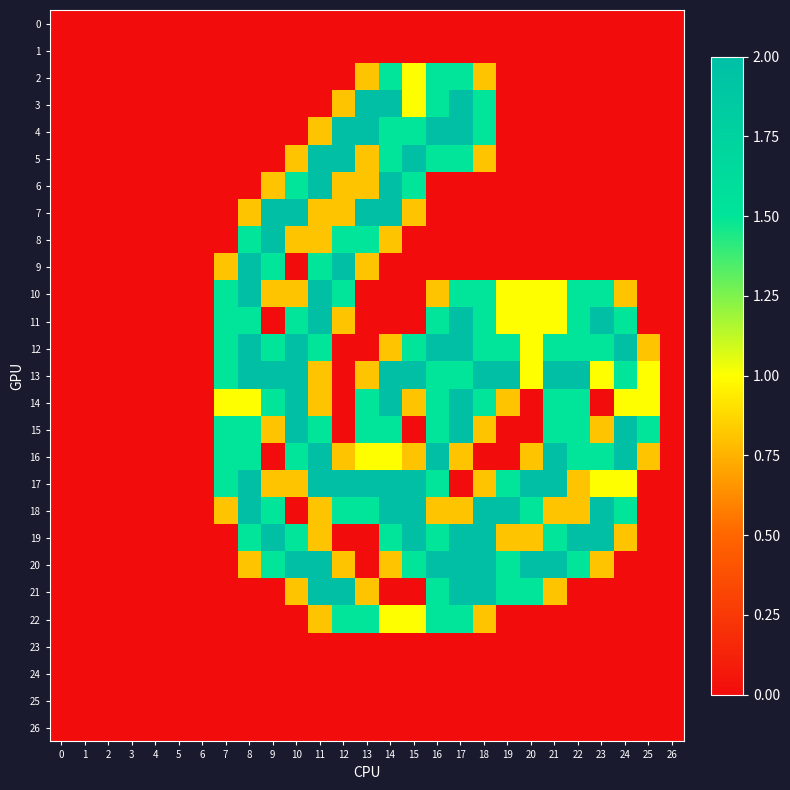

At how many categories does at least one series exceed 0?

19